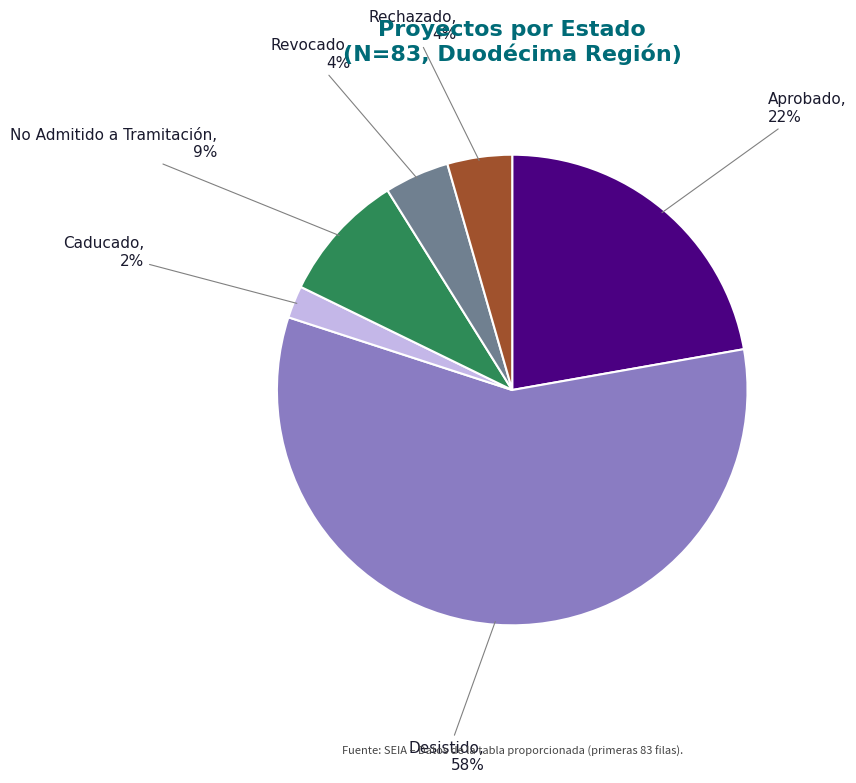

What percentage is the Rechazado slice, to the nearest percent?

4%